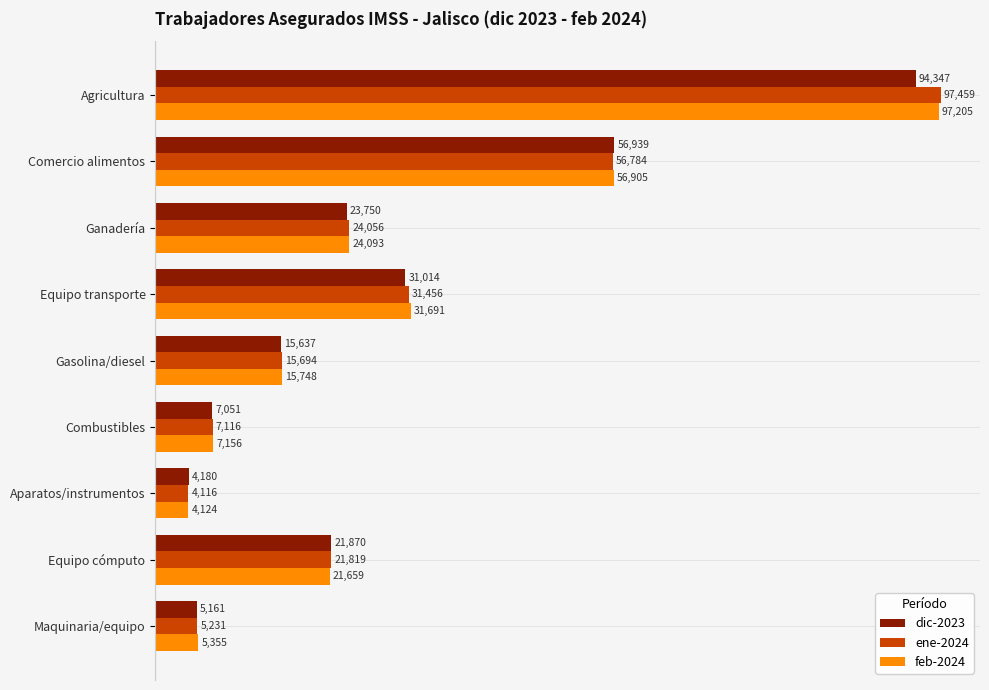

Which series has the widest spread of values?

ene-2024